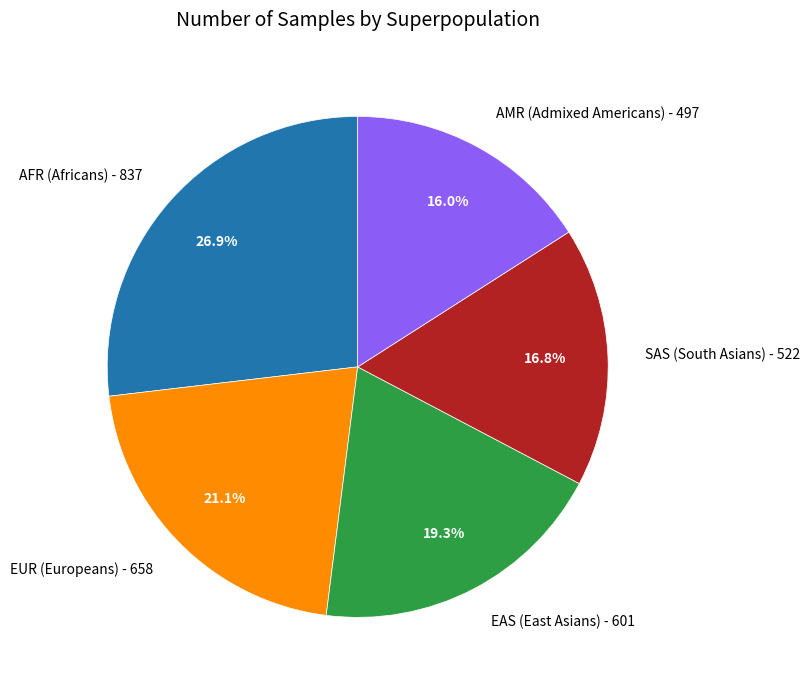

Do AMR (Admixed Americans) - 497 and SAS (South Asians) - 522 together represent more than half of the pie?

No